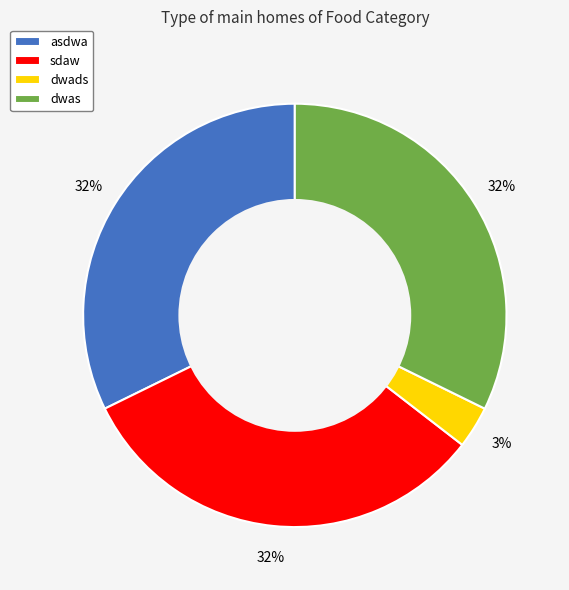

Does any single category account for the majority?

No